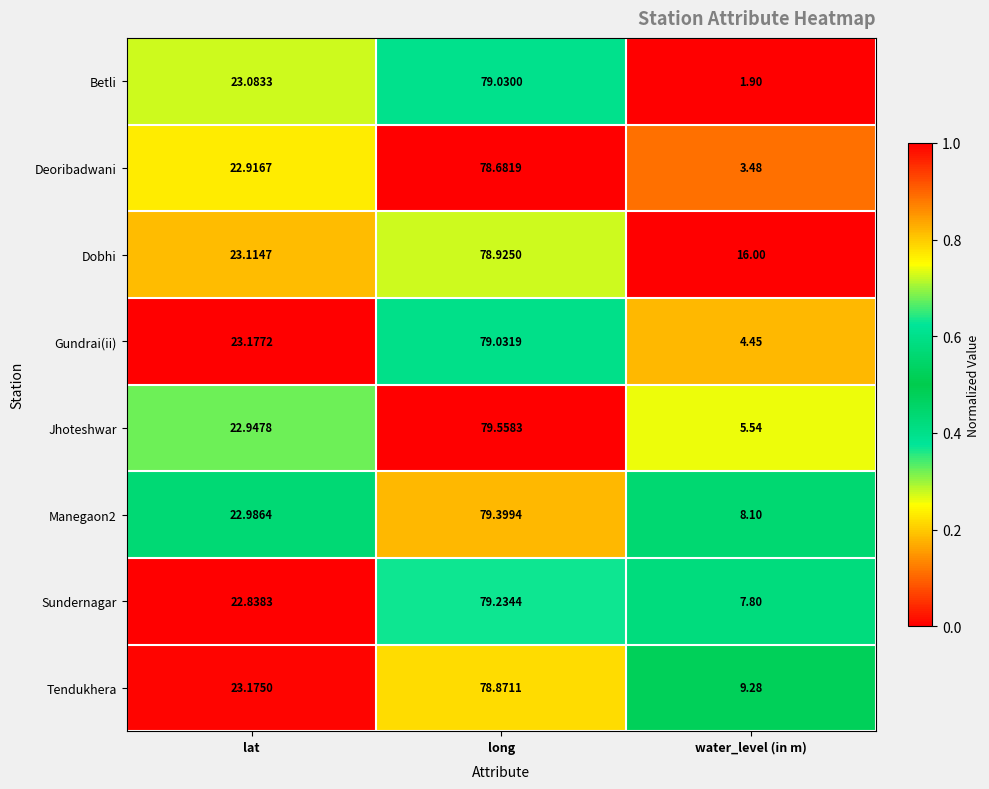

Rank the categories by Sundernagar value from highest to lowest.

long, lat, water_level (in m)